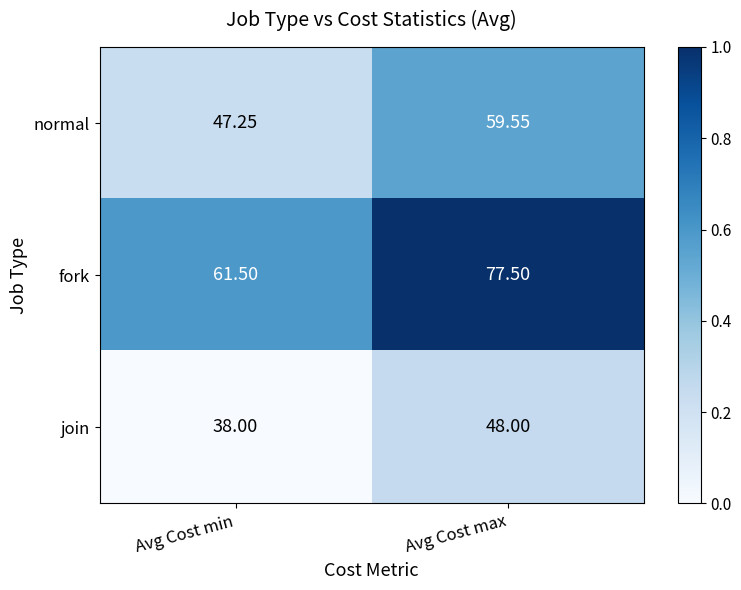

At which category is the sum across all series the highest?

Avg Cost max